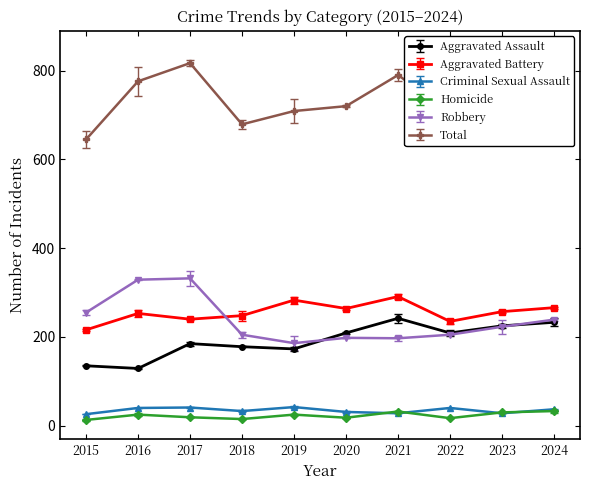

Reading left to right, transcribe all the data shown in this chart.

Aggravated Assault: 2015=135	2016=129	2017=185	2018=178	2019=173	2020=209	2021=242	2022=209	2023=225	2024=233
Aggravated Battery: 2015=216	2016=253	2017=240	2018=248	2019=283	2020=264	2021=291	2022=235	2023=257	2024=266
Criminal Sexual Assault: 2015=26	2016=40	2017=41	2018=33	2019=42	2020=31	2021=28	2022=40	2023=28	2024=37
Homicide: 2015=13	2016=25	2017=19	2018=15	2019=25	2020=18	2021=32	2022=17	2023=30	2024=33
Robbery: 2015=255	2016=329	2017=332	2018=205	2019=186	2020=198	2021=197	2022=205	2023=223	2024=239
Total: 2015=645	2016=776	2017=817	2018=679	2019=709	2020=720	2021=790	2022=706	2023=763	2024=808